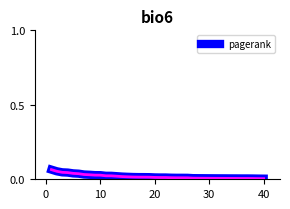

Reading left to right, list all the values displayed in this chart.

0.1	0.1	0.0	0.0	0.0	0.0	0.0	0.0	0.0	0.0	0.0	0.0	0.0	0.0	0.0	0.0	0.0	0.0	0.0	0.0	0.0	0.0	0.0	0.0	0.0	0.0	0.0	0.0	0.0	0.0	0.0	0.0	0.0	0.0	0.0	0.0	0.0	0.0	0.0	0.0